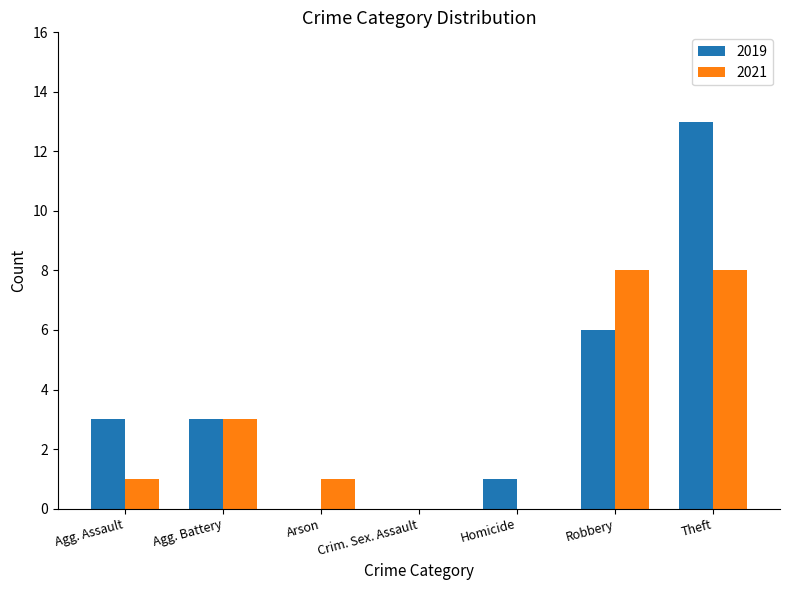

Between Homicide and Robbery, which series saw the biggest shift?

2021